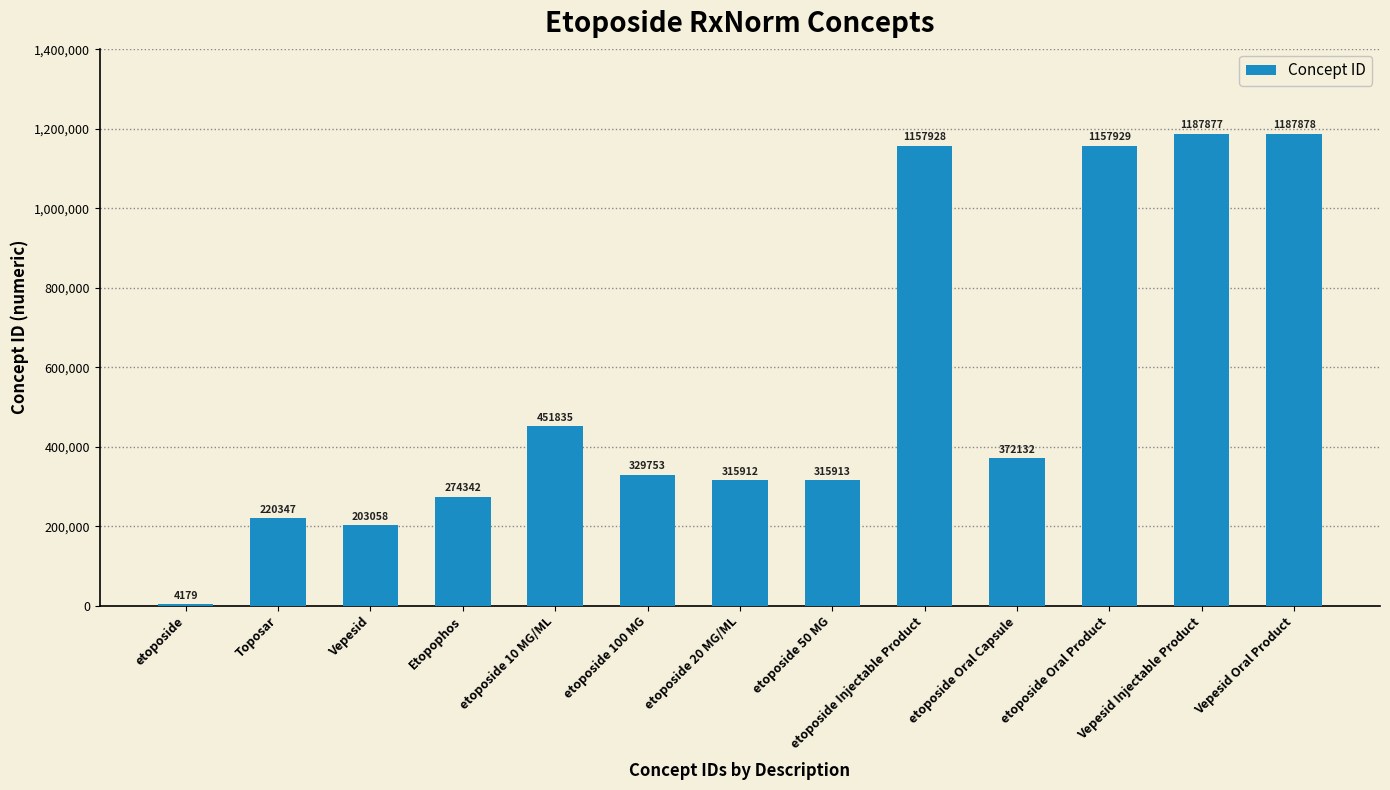

What is the change in value from etoposide 100 MG to Vepesid Oral Product?

+858125